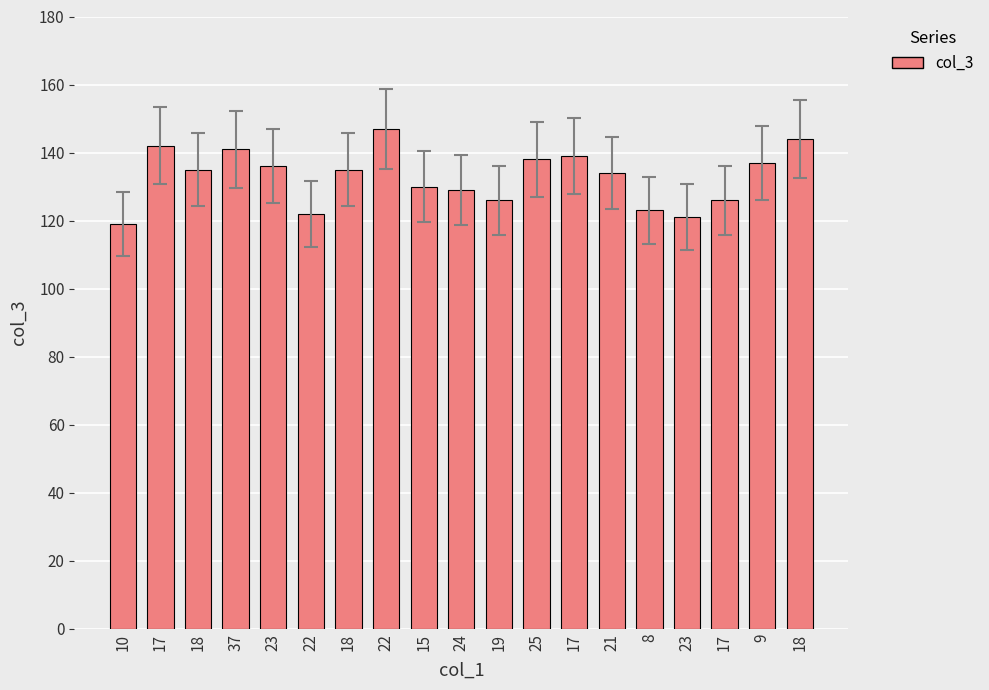

Rank the categories by value from lowest to highest.

10, 23, 22, 8, 19, 17, 24, 15, 21, 18, 18, 23, 9, 25, 17, 37, 17, 18, 22